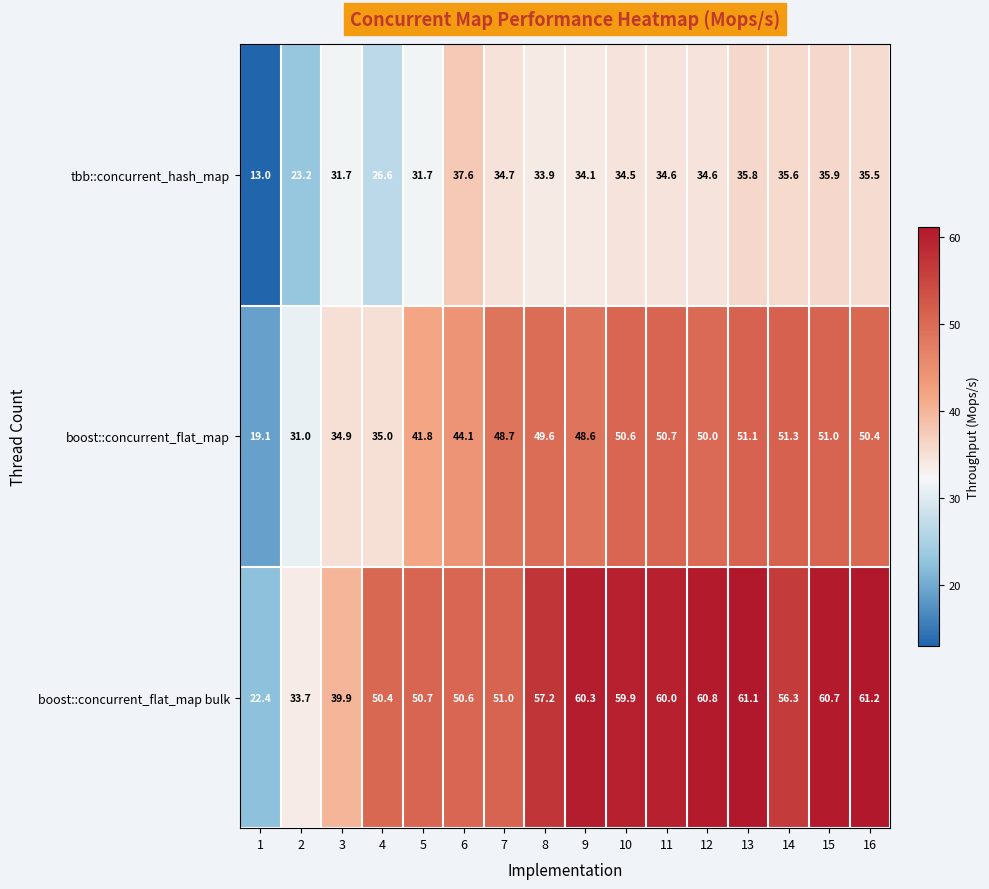

What is the maximum value for boost::concurrent_flat_map bulk?

61.2